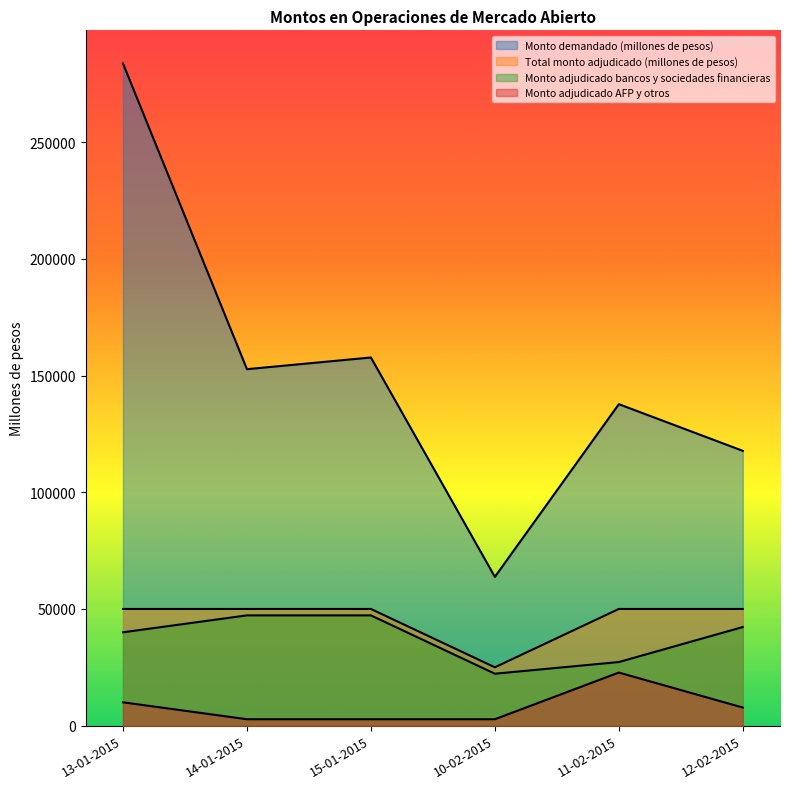

Where does the Monto adjudicado bancos y sociedades financieras series first go above 42250?

14-01-2015